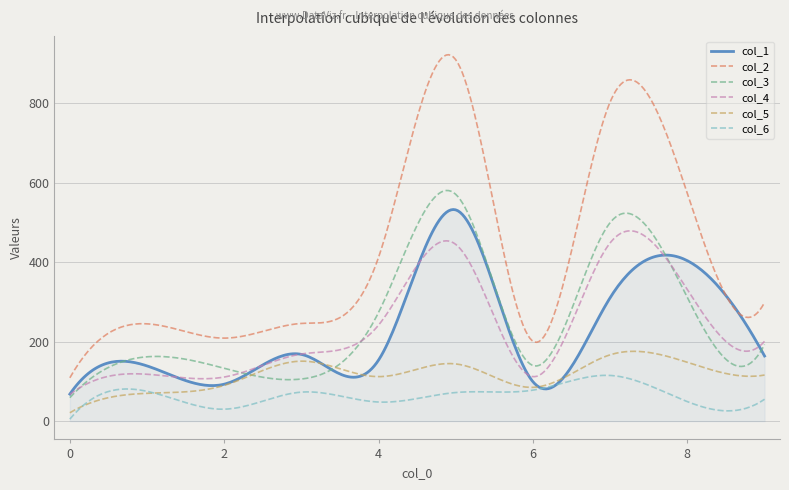

Which series has the widest spread of values?

col_2